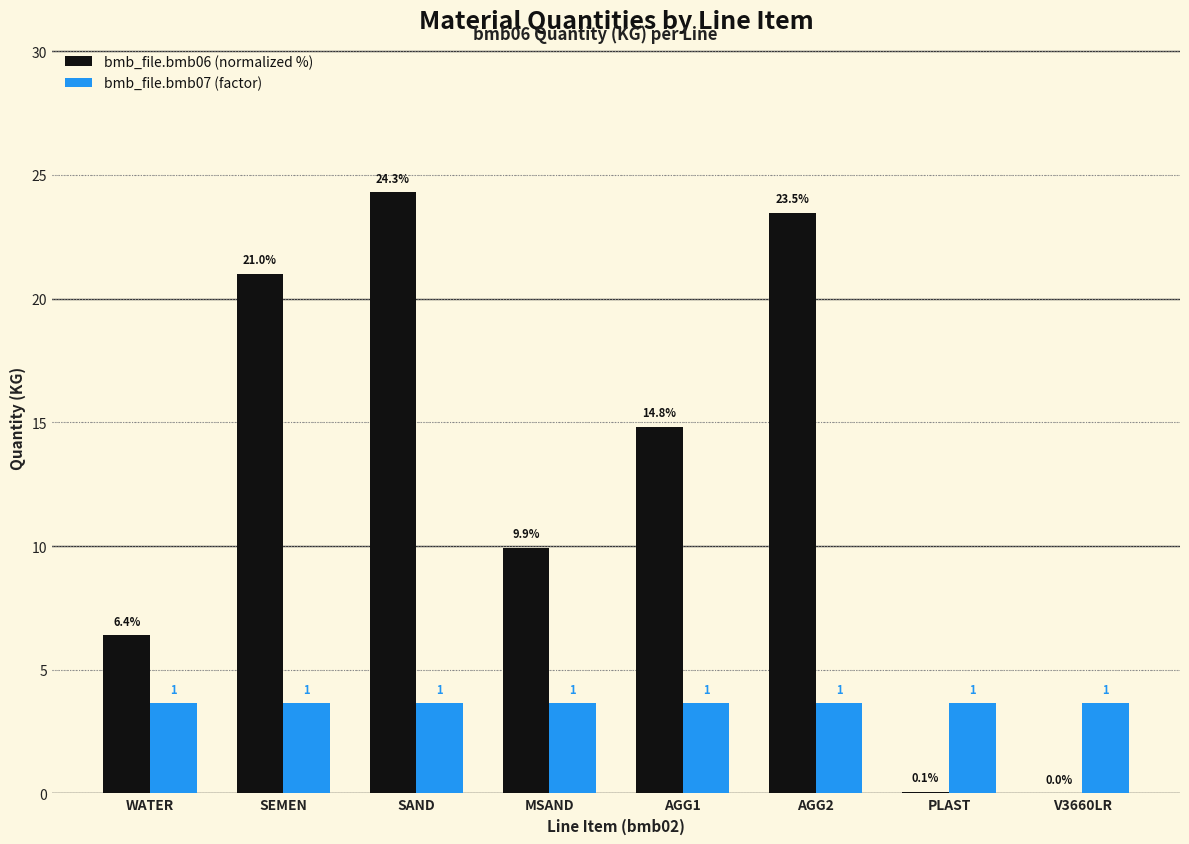

What is the difference between the bmb_file.bmb06 (normalized %) values at PLAST and SAND?

24.2